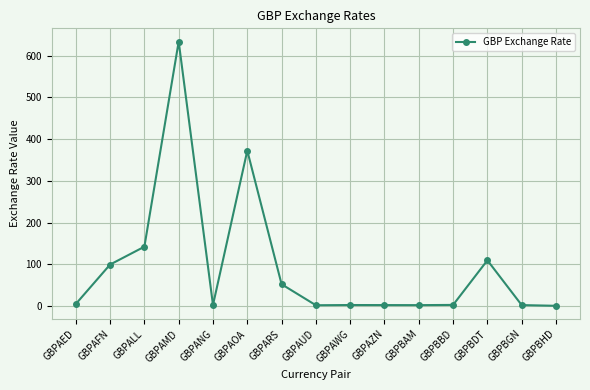

What position from the right is GBPARS?

9